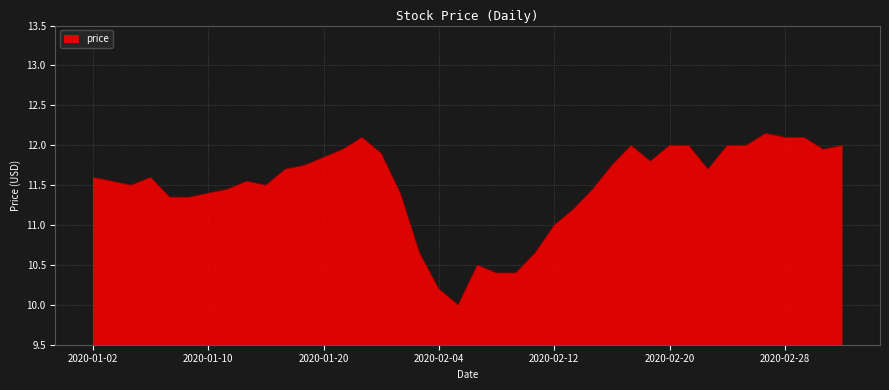

What is the minimum value shown in the chart?

10.0